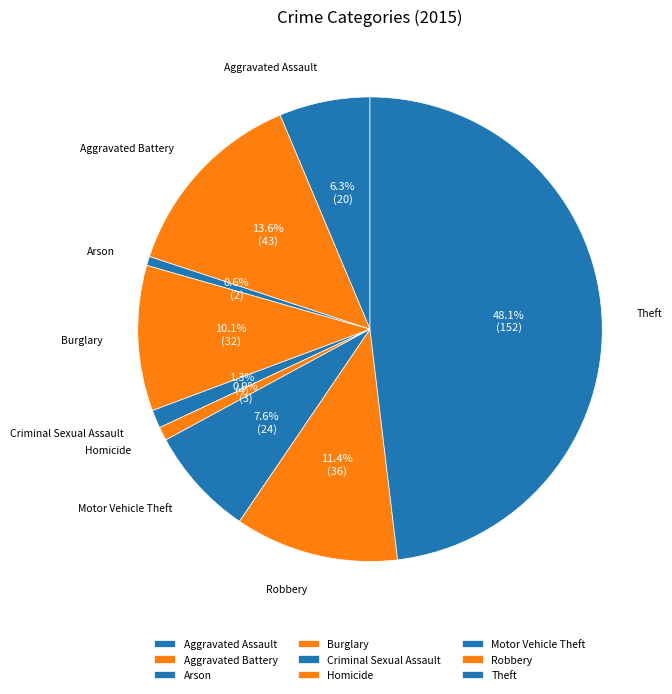

Does Homicide represent more than half of the total?

No